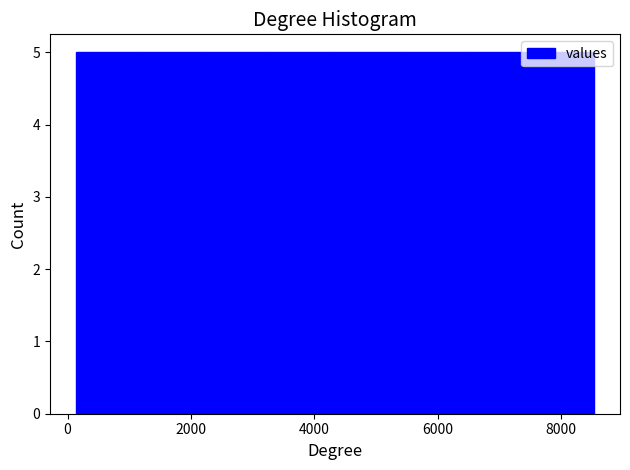

How tall is the bar that spans 5400 to 6400 on the x-axis? Neither the bar edges nor the heights are printed on the chart, so give them approximately, as read against the axes.

5